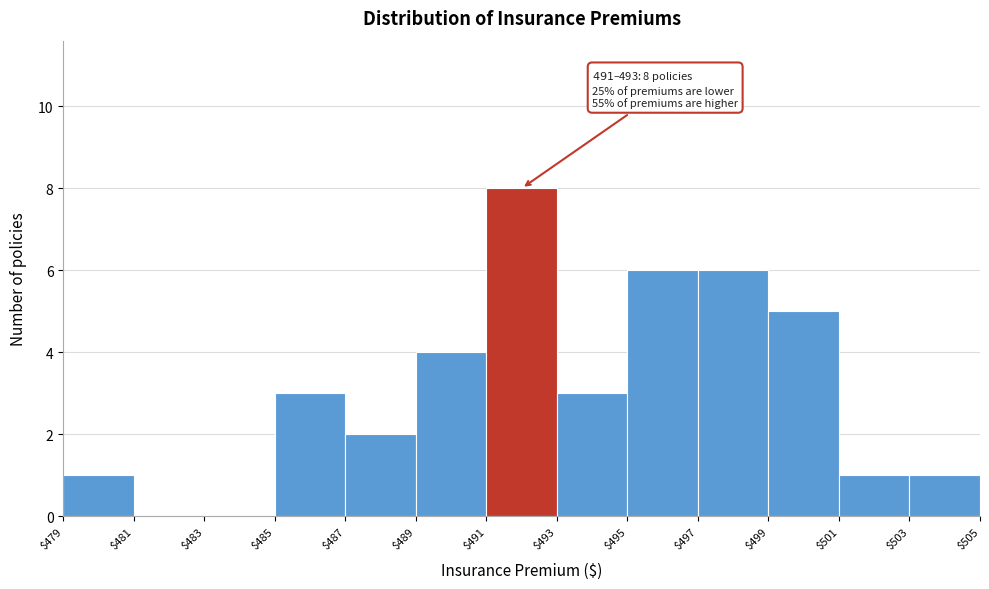

Which range on the x-axis has the tallest bar?

$491 to $493